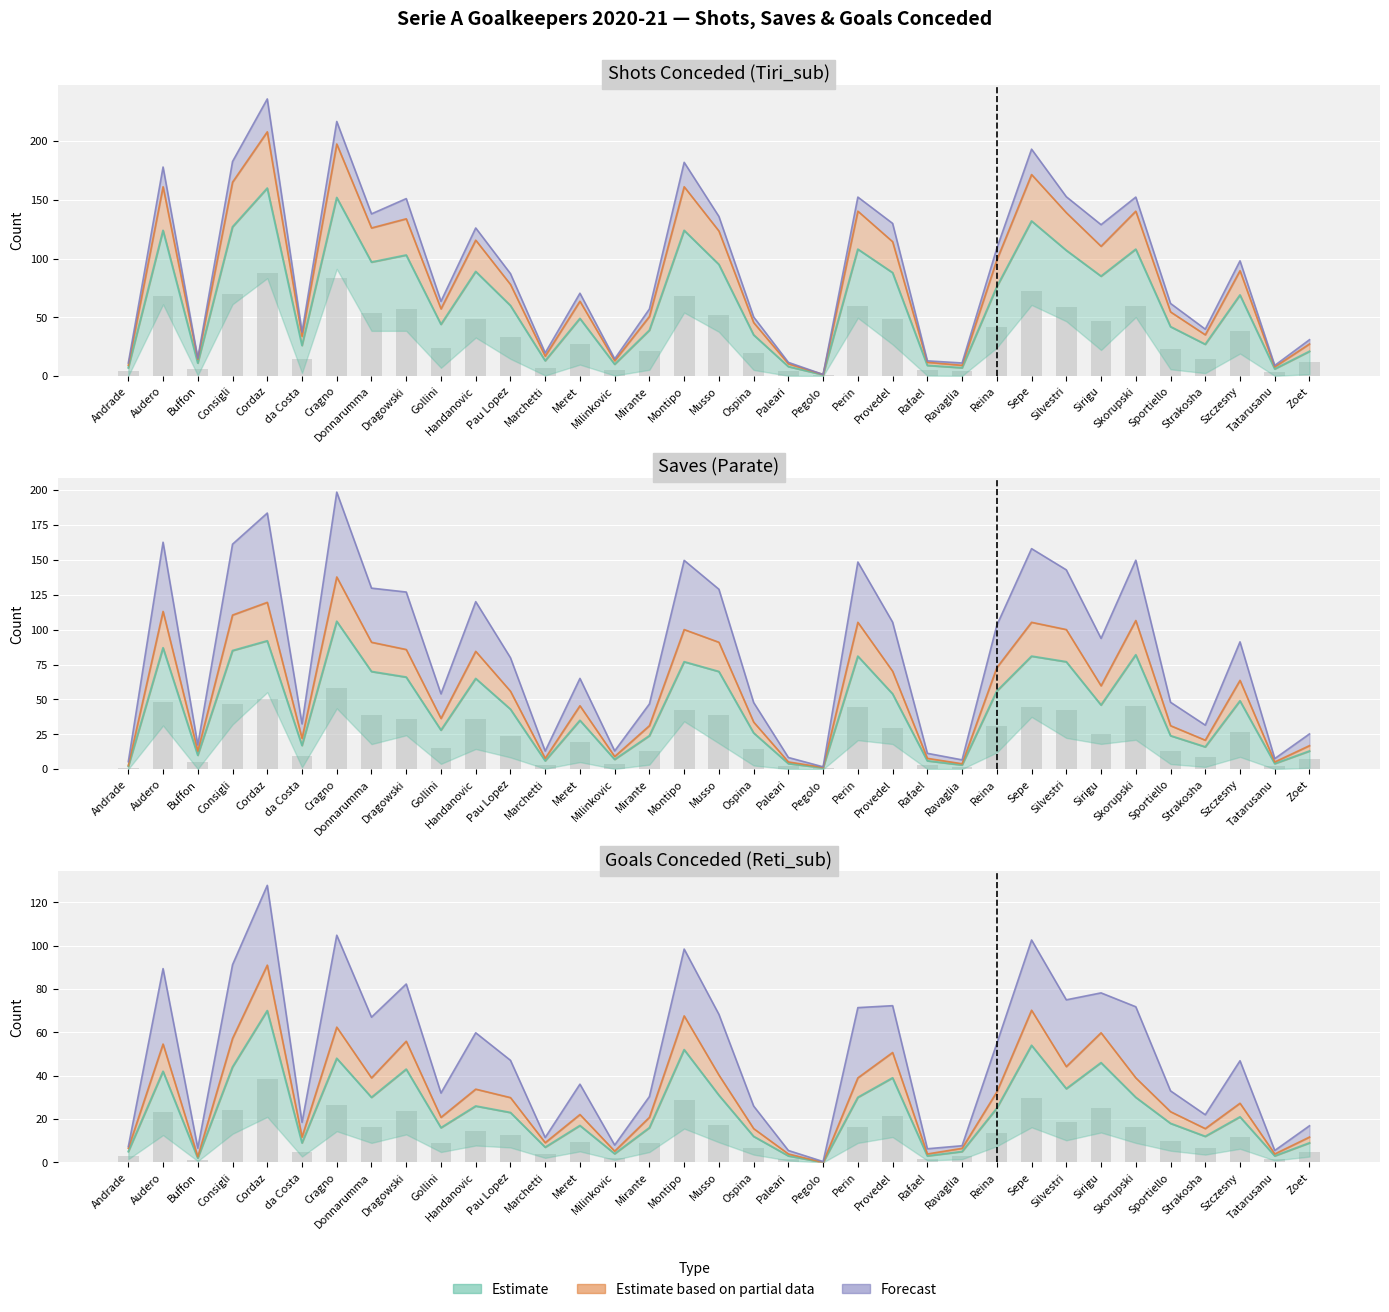

What is the maximum value for Reti_sub?

70